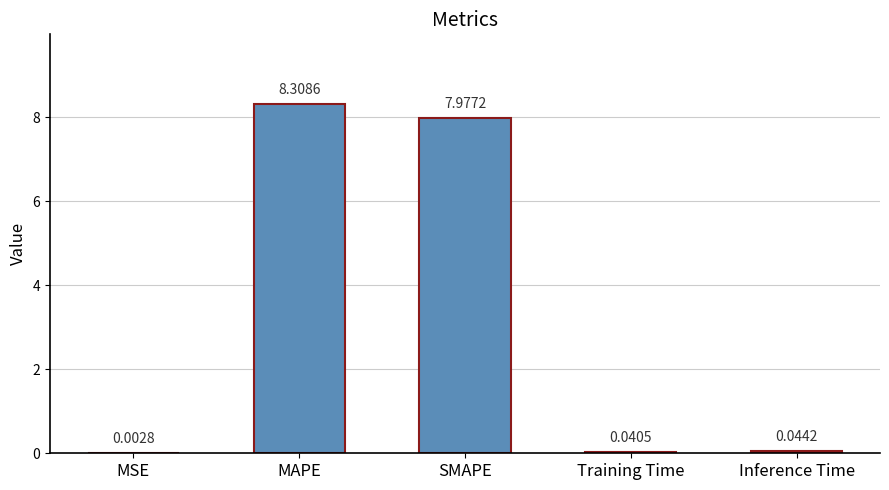

At which category does the chart reach its peak across all series?

MAPE